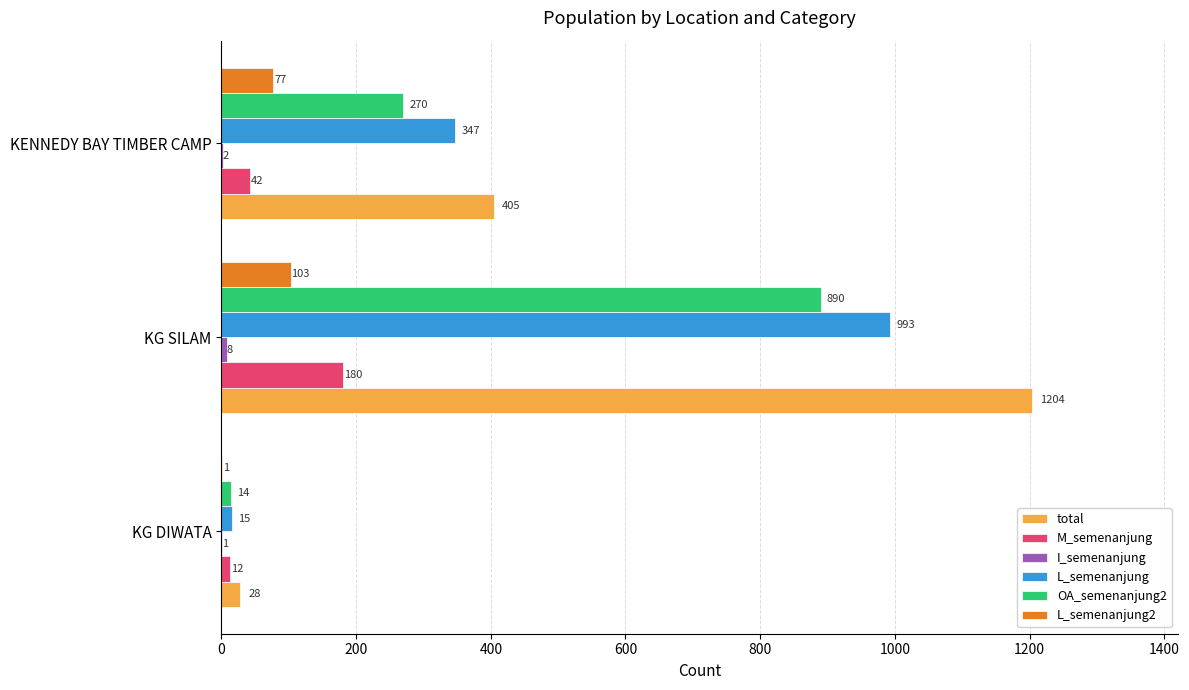

The total series shows 1204 at KG SILAM. True or false?

True